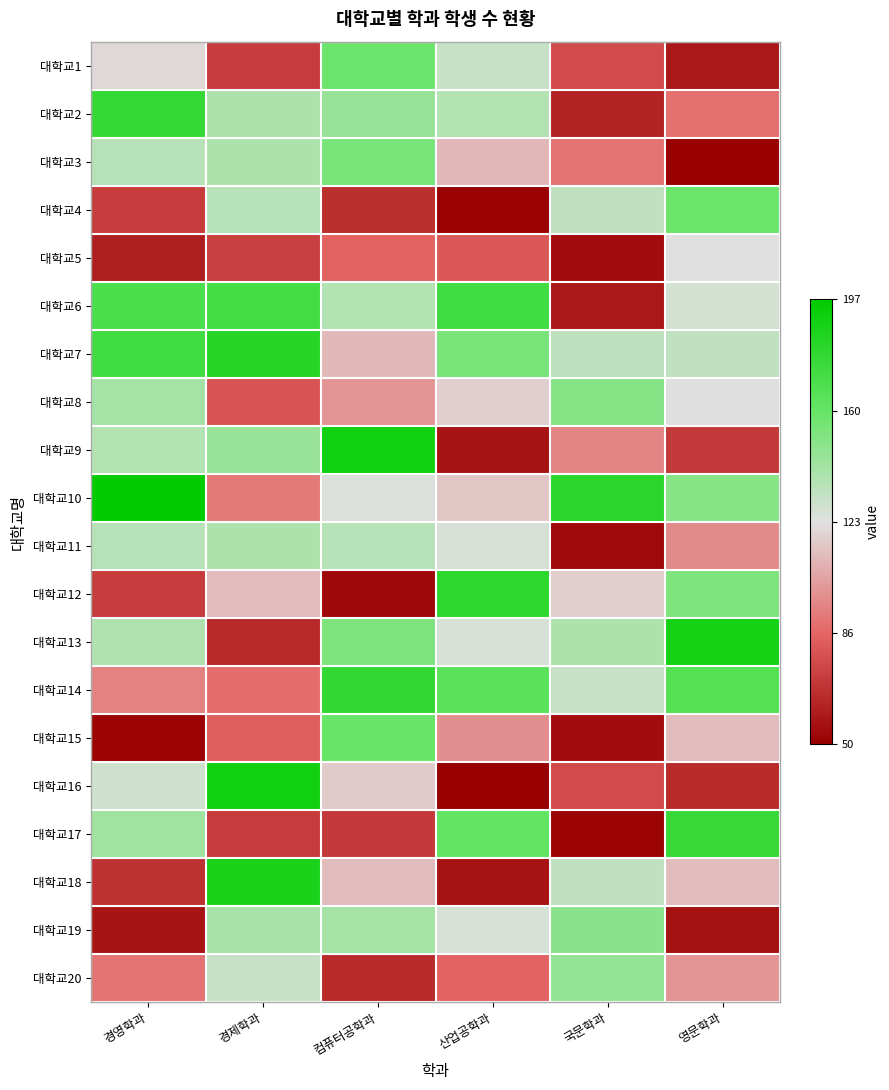

What is the spread (max minus min) of values at 산업공학과?

1.8